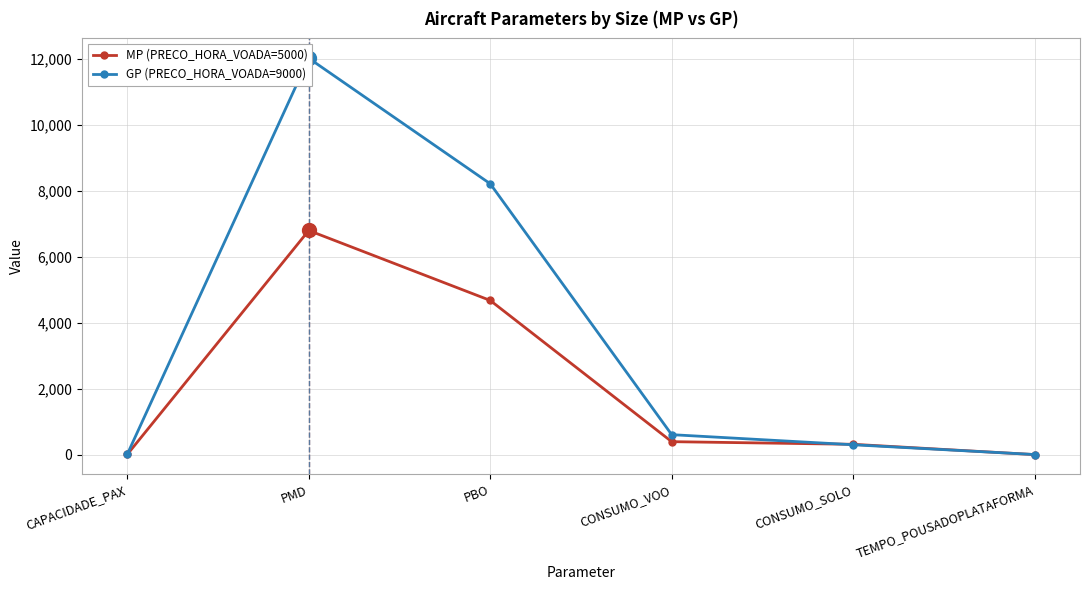

Between which two adjacent categories do MP (PRECO_HORA_VOADA=5000) and GP (PRECO_HORA_VOADA=9000) first intersect?

CONSUMO_VOO and CONSUMO_SOLO